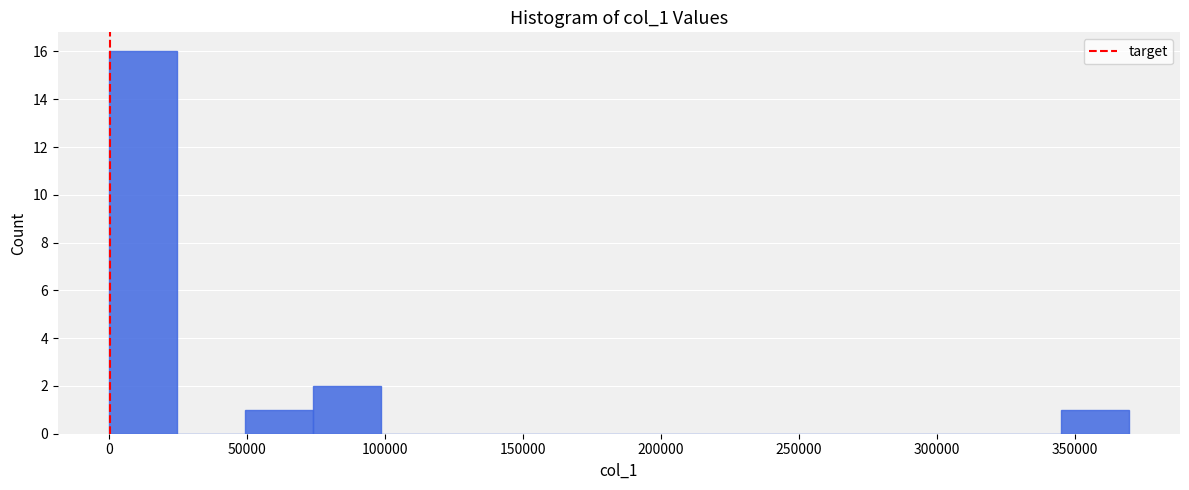

Reading left to right, list every bar in this chart as the range it spans on the x-axis followed by its height. Neither the bar edges nor the heights are printed on the chart, so give them approximately, as read against the axes.

0 to 25000: 16
25000 to 50000: 0
50000 to 75000: 1
75000 to 100000: 2
100000 to 125000: 0
125000 to 150000: 0
150000 to 170000: 0
170000 to 195000: 0
195000 to 220000: 0
220000 to 245000: 0
245000 to 270000: 0
270000 to 295000: 0
295000 to 320000: 0
320000 to 345000: 0
345000 to 370000: 1